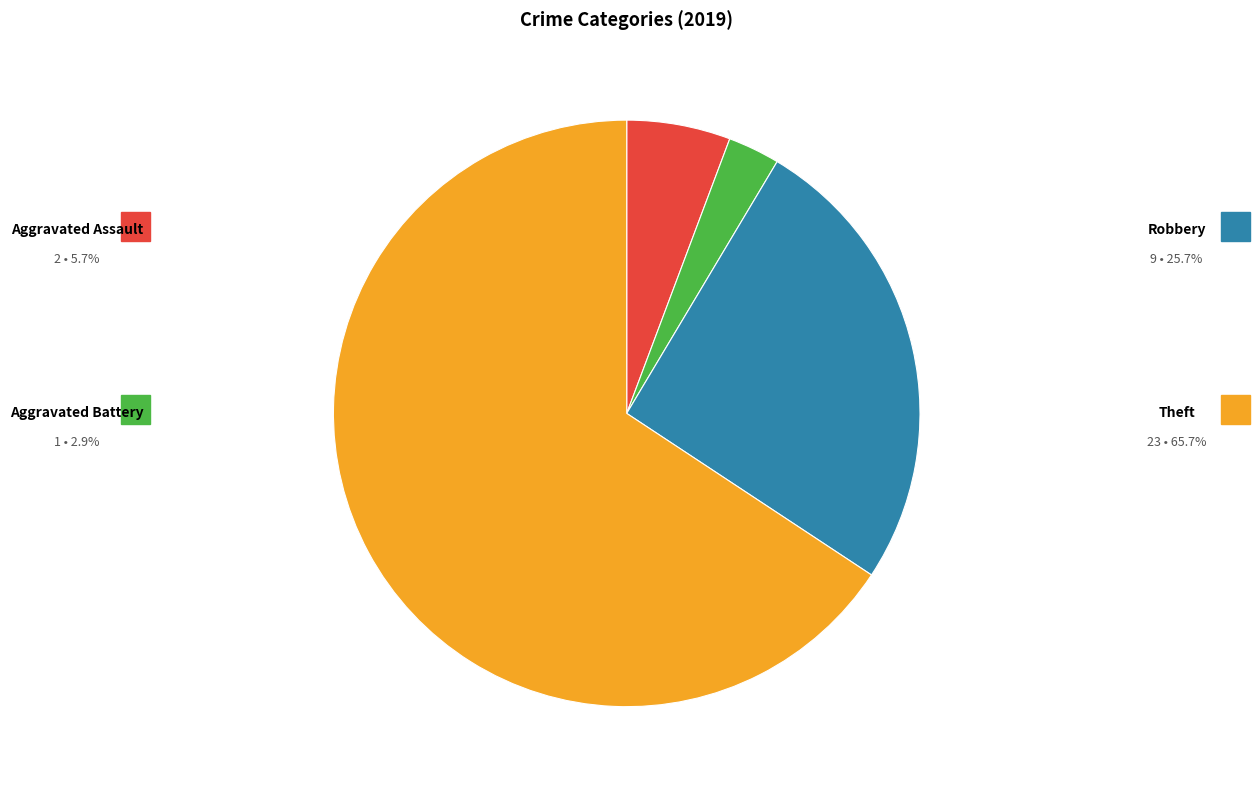

To the nearest percent, what is the difference between the largest and smallest slice percentages?

63%